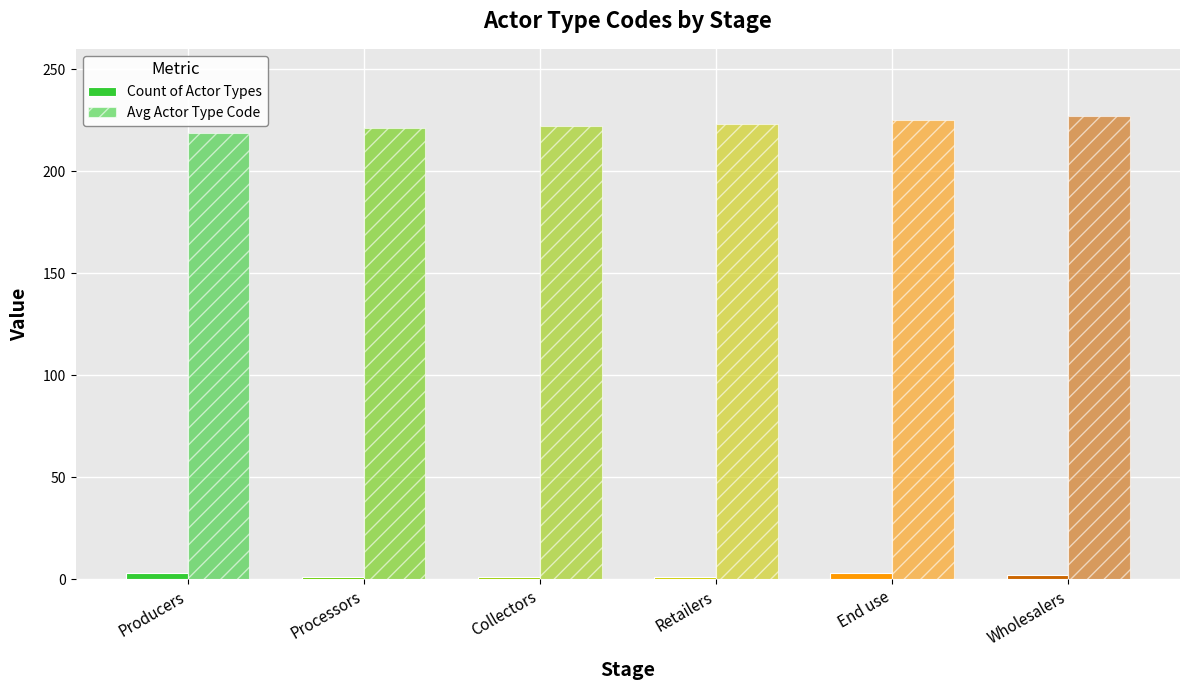

Are the bars grouped side by side (vs. stacked)?

Yes